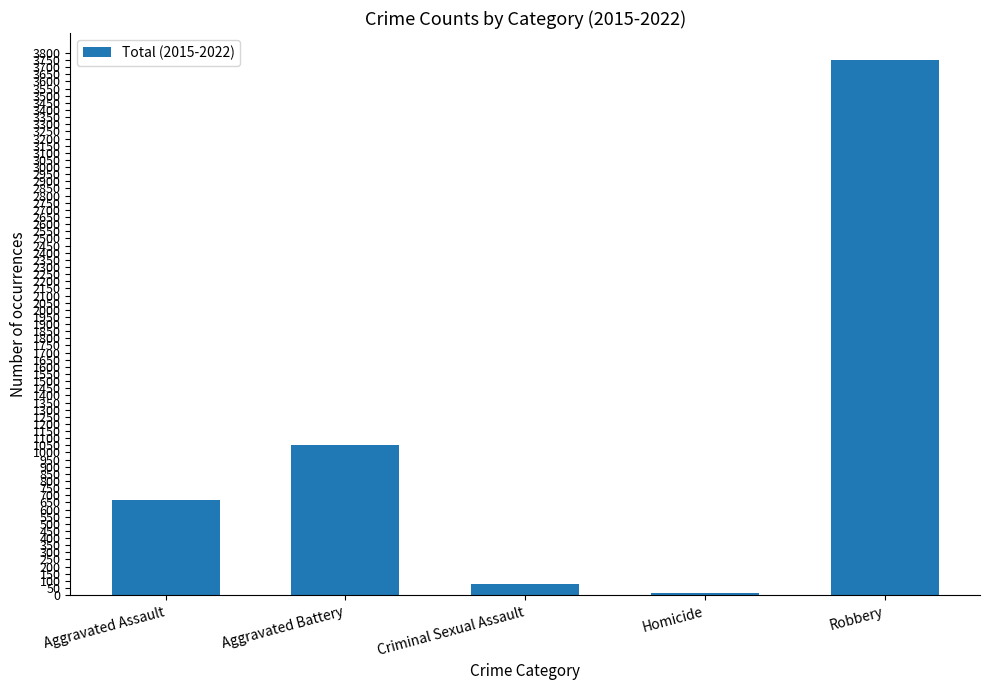

Reading left to right, list all the values displayed in this chart.

Aggravated Assault=669	Aggravated Battery=1050	Criminal Sexual Assault=81	Homicide=15	Robbery=3752